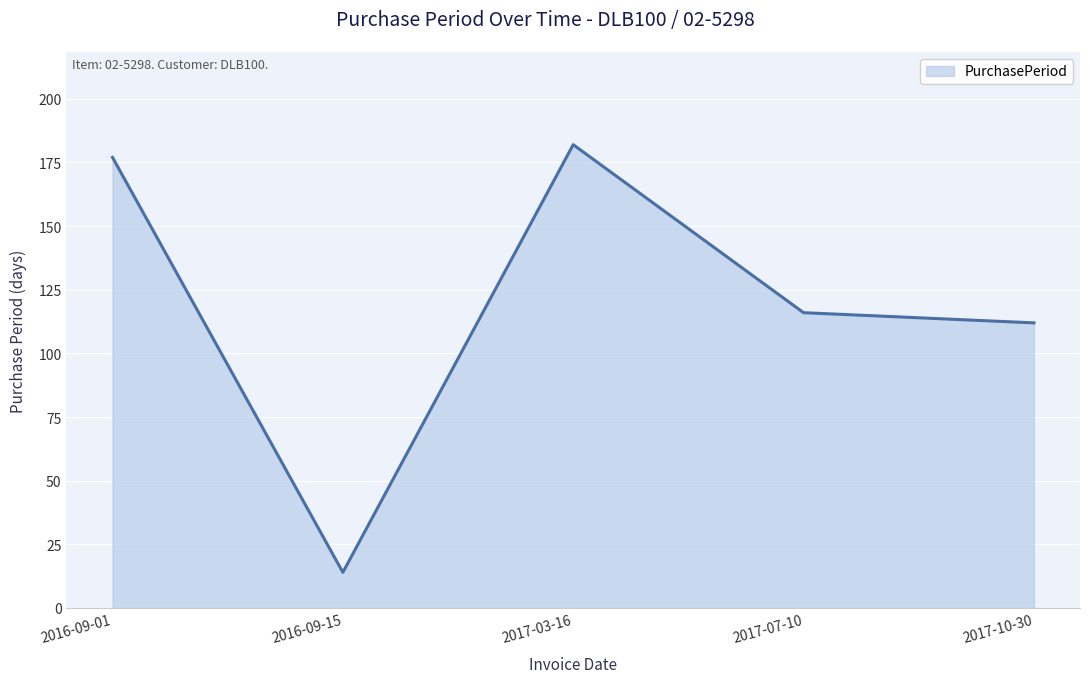

The value at 2017-07-10 is 116. True or false?

True